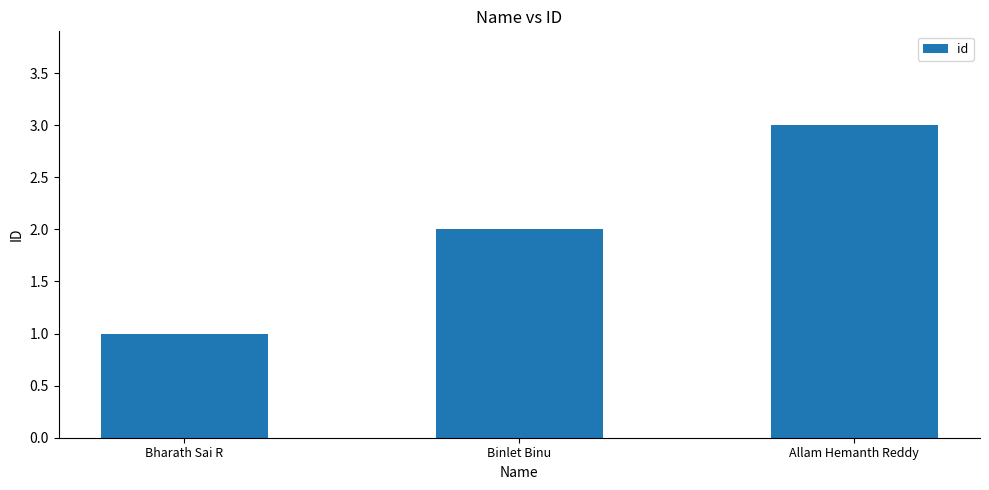

What is the difference between the maximum and minimum values?

2